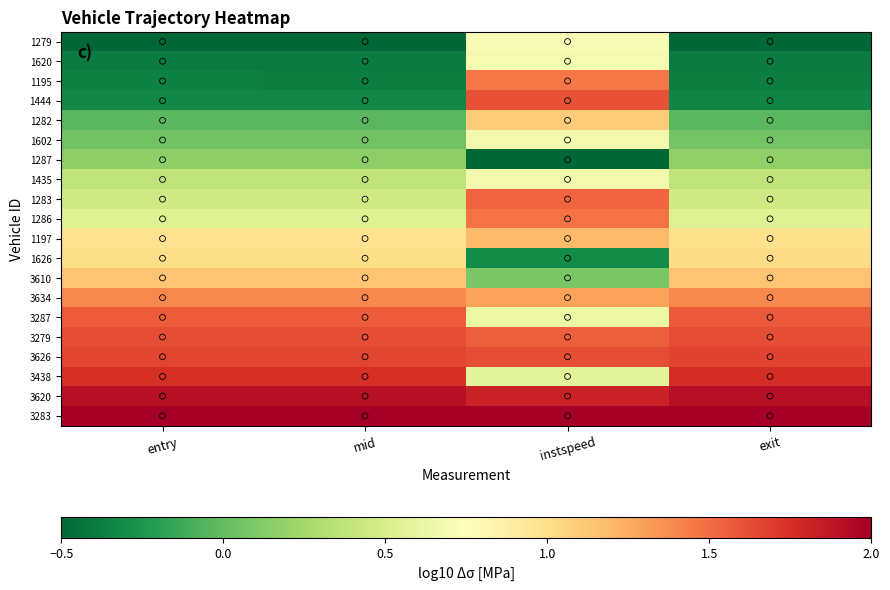

Which label corresponds to the smallest value in the chart?

entry